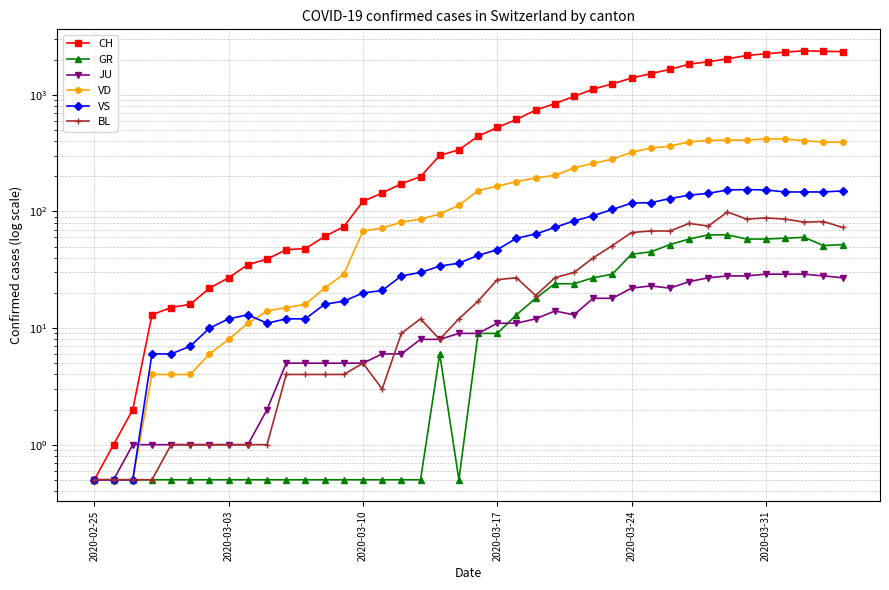

Is the value of JU at 18 greater than the value of BL at 35?

No